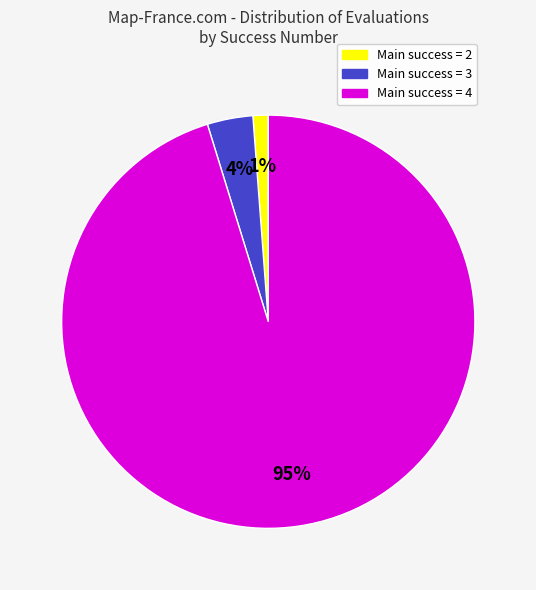

To the nearest percent, what is the average slice percentage?

33%